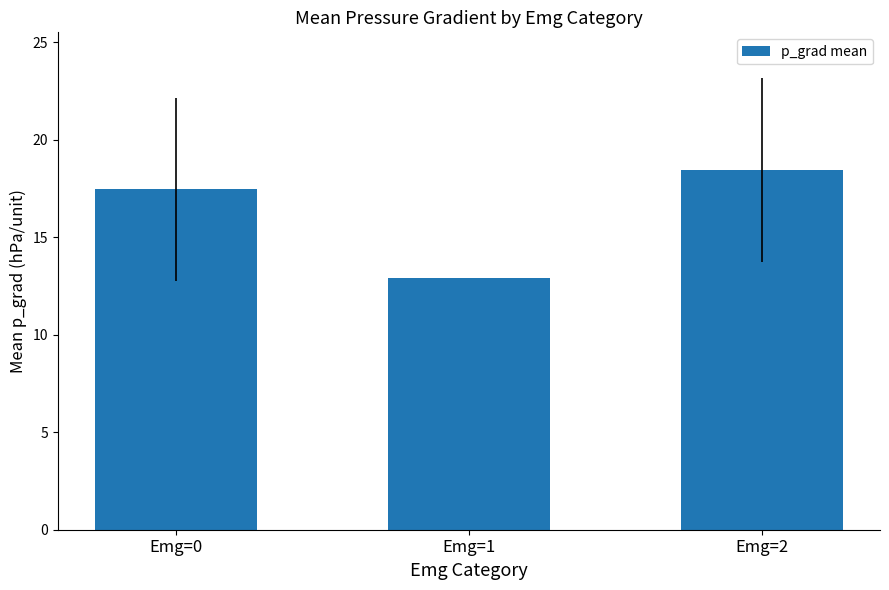

What is the maximum value shown in the chart?

18.4